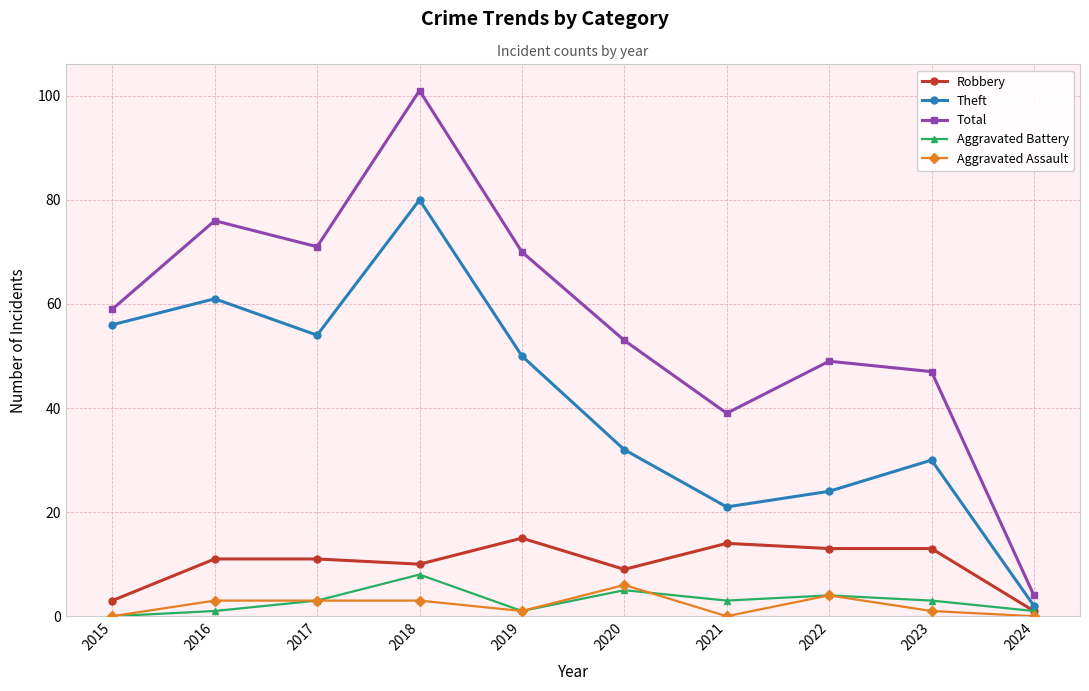

The Aggravated Assault series shows 10 at 2020. True or false?

False